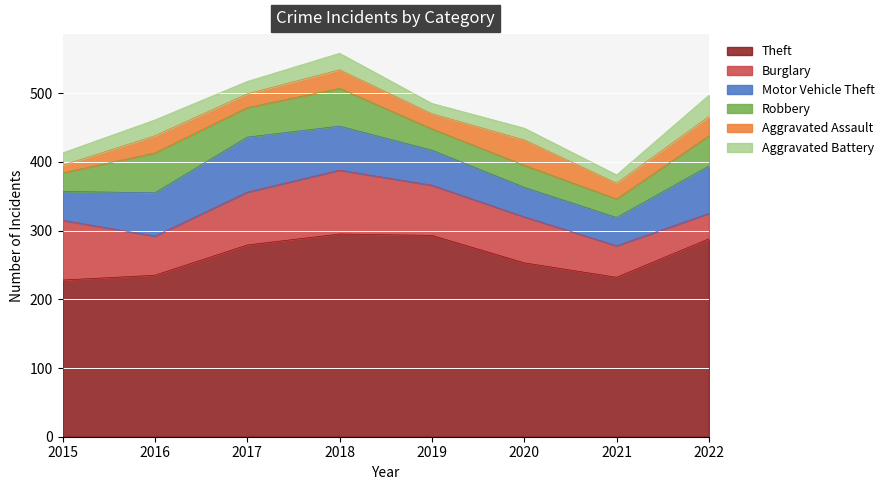

What are all the series names shown in the legend?

Theft, Burglary, Motor Vehicle Theft, Robbery, Aggravated Assault, Aggravated Battery